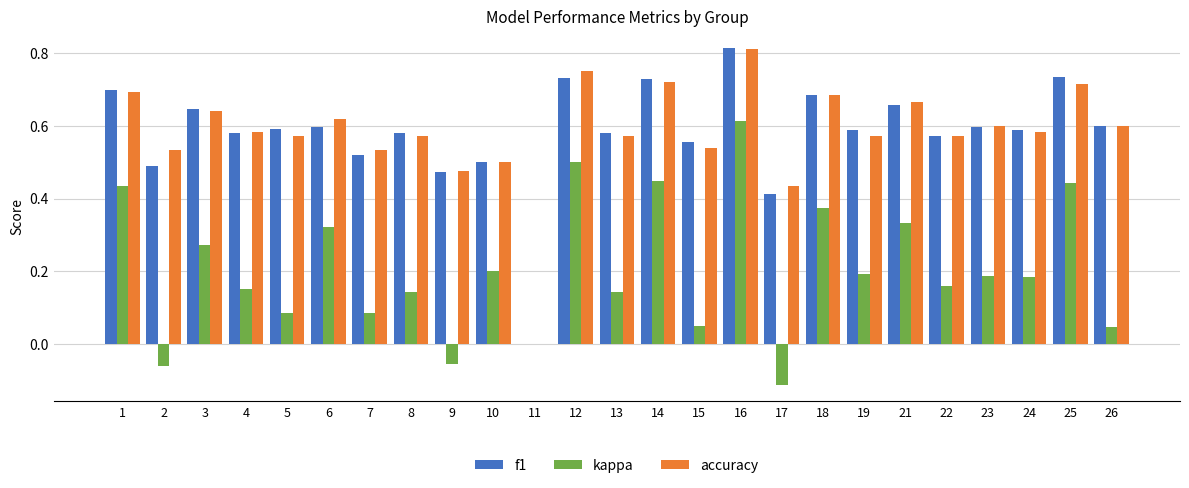

Which category has the highest value across all series?

16